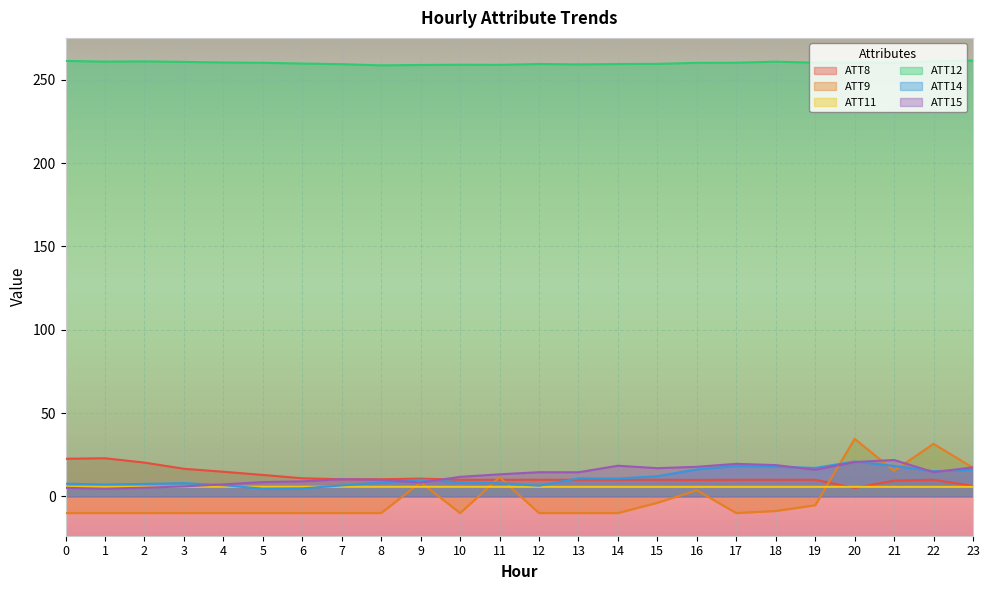

What are all the series names shown in the legend?

ATT8, ATT9, ATT11, ATT12, ATT14, ATT15